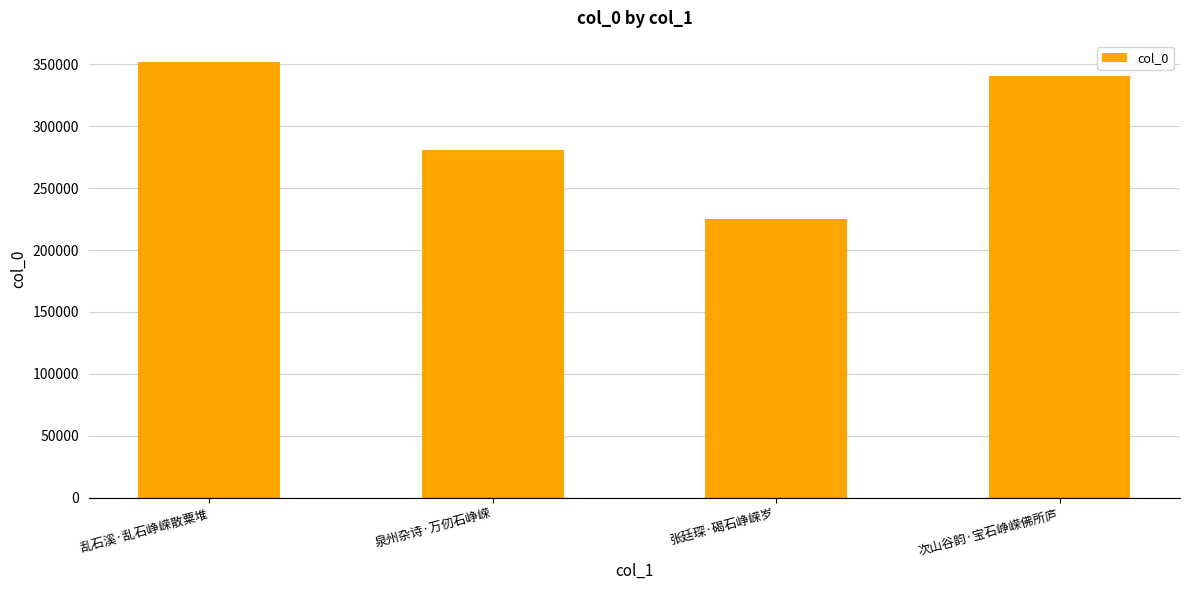

At which label does the data first exceed 340611?

乱石溪·乱石峥嵘散粟堆